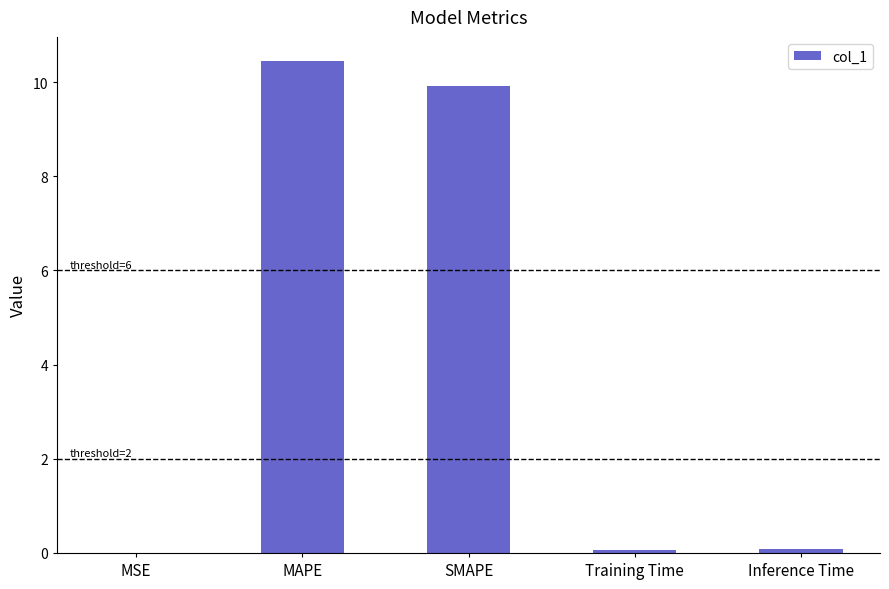

Are the bars horizontal?

No